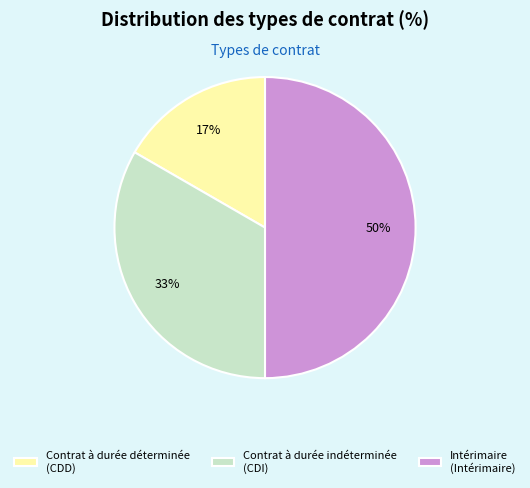

What percentage is the Intérimaire slice, to the nearest percent?

50%